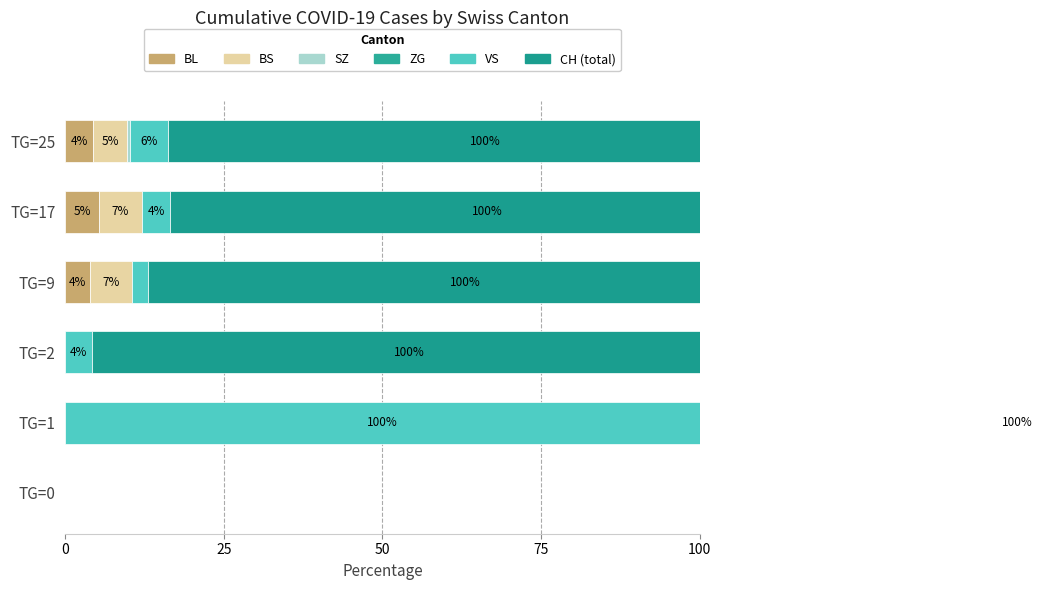

Is the value of BL at TG=2 greater than the value of SZ at TG=25?

No